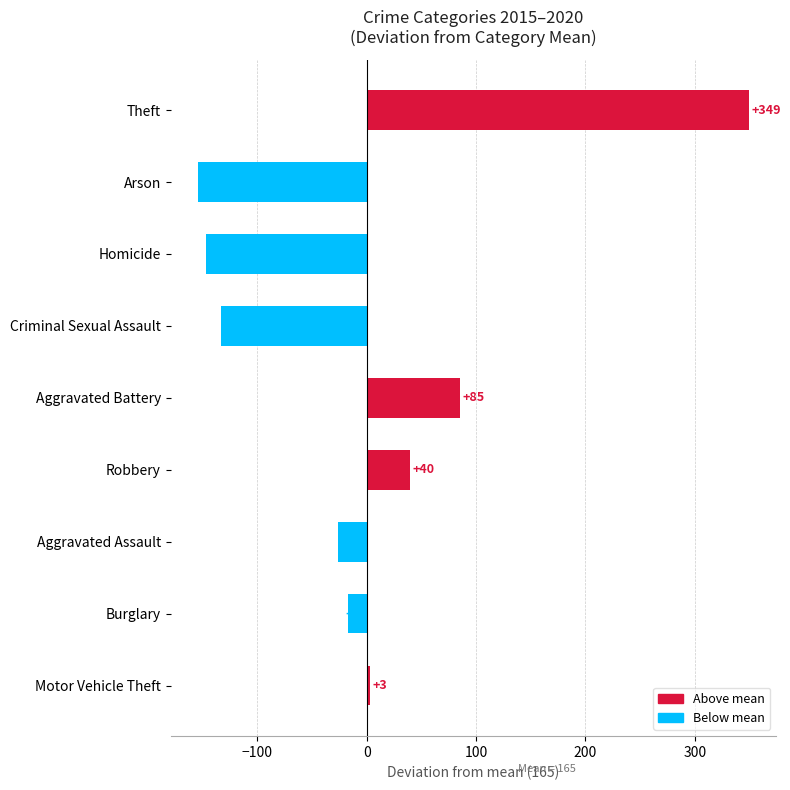

The value at Burglary is -16.8. True or false?

True